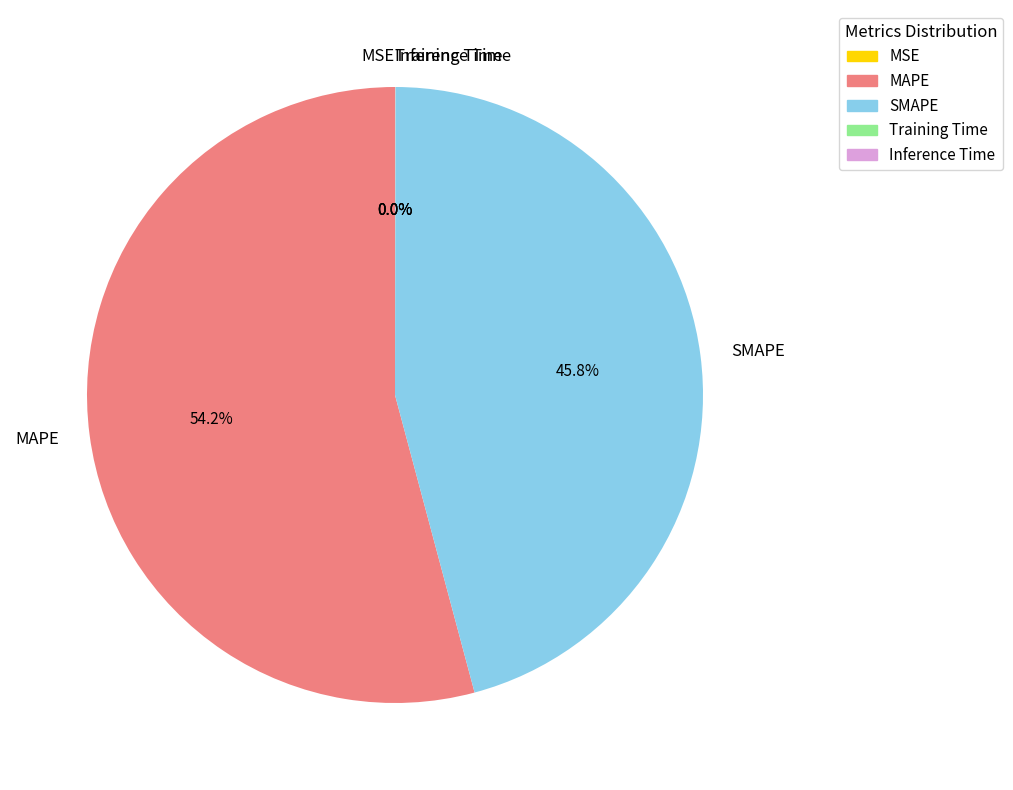

Which slice is the largest?

MAPE